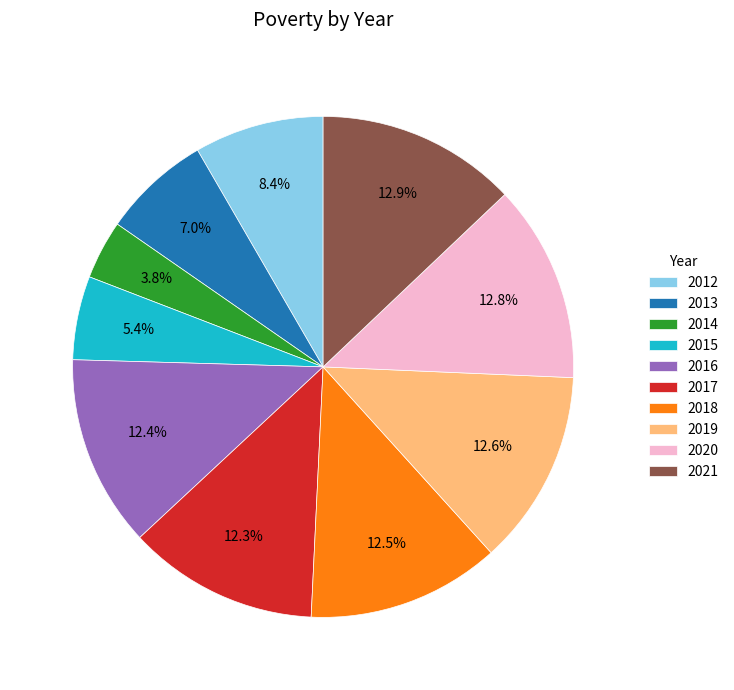

Does any single category account for the majority?

No